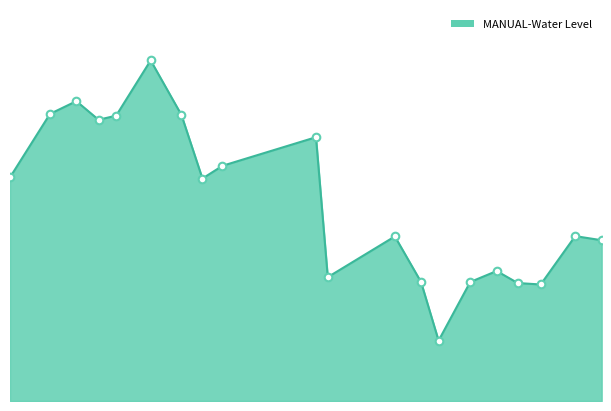

Does the chart have visible grid lines?

No